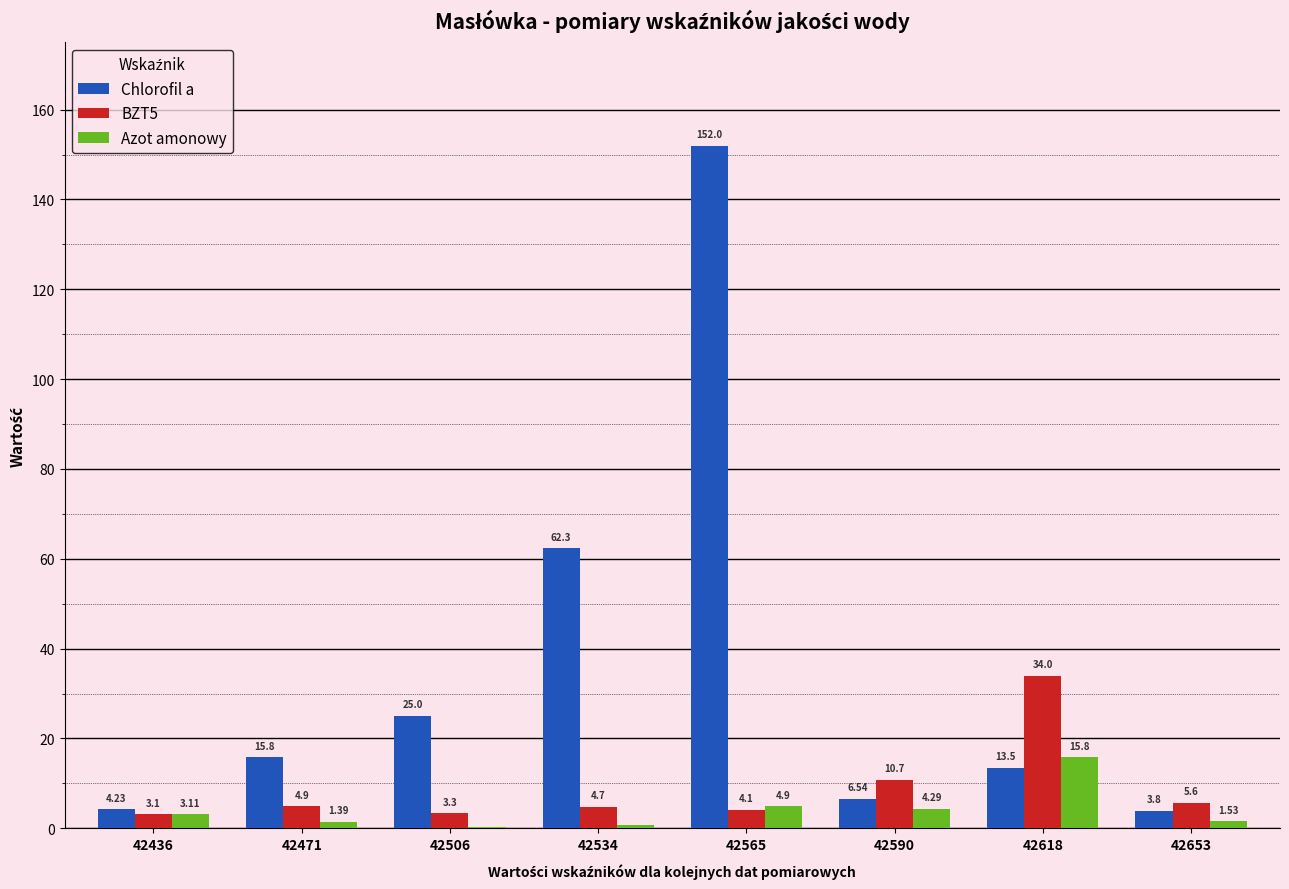

How many groups of bars are there?

8